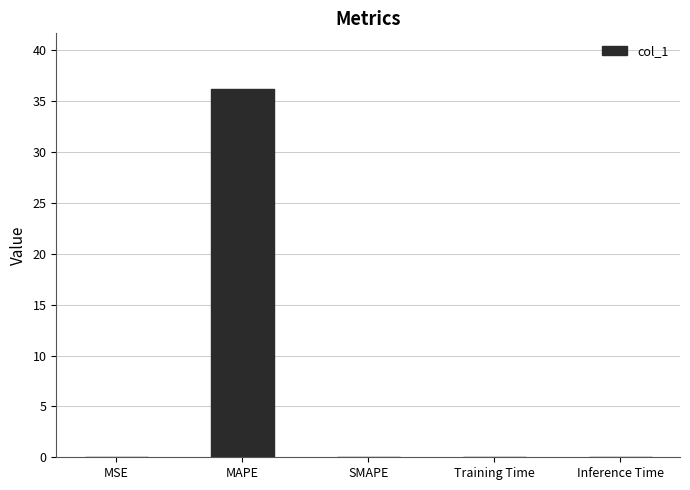

The chart shows a value of -14.3 at SMAPE. True or false?

False